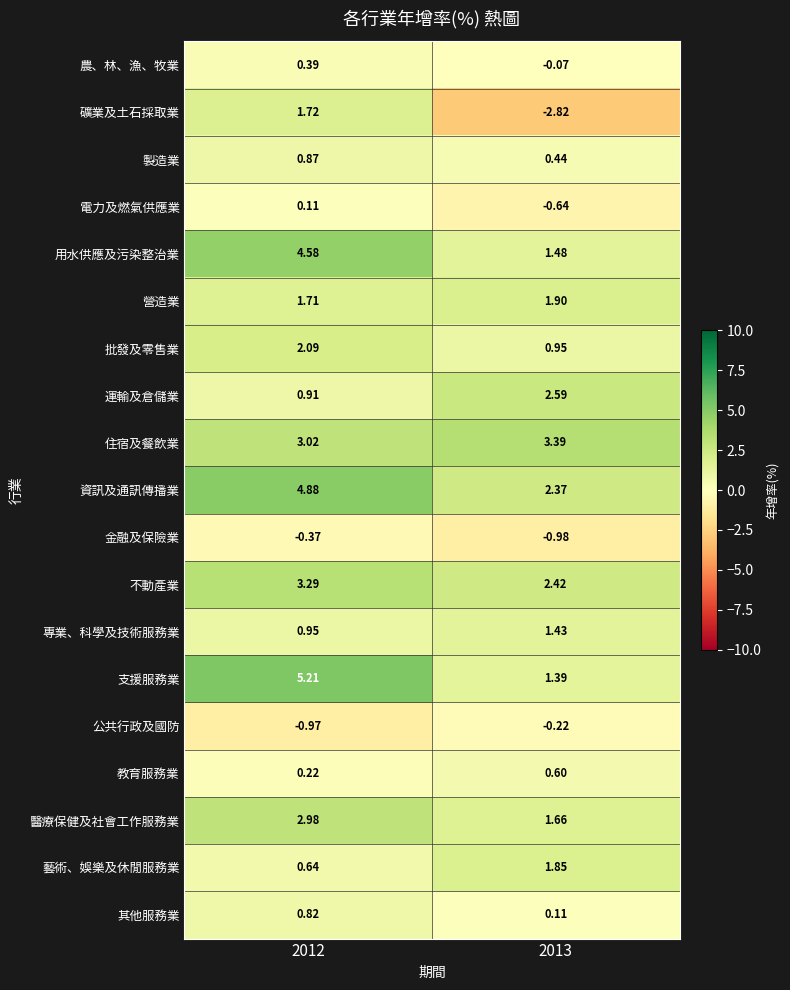

Which series has the largest total across all categories?

資訊及通訊傳播業